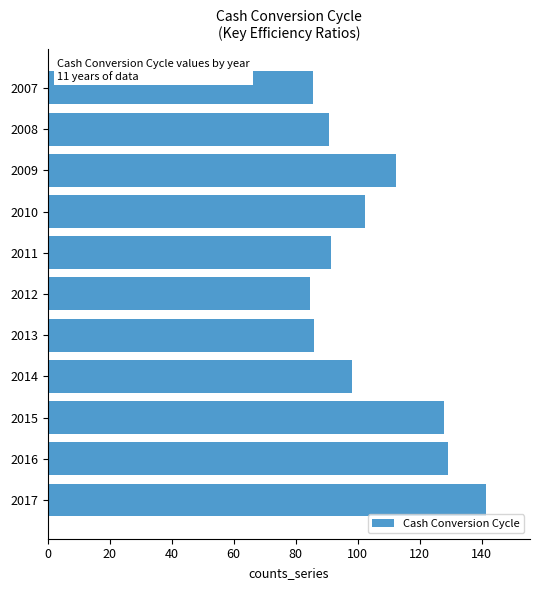

What is the change in value from 2011 to 2014?

+6.6